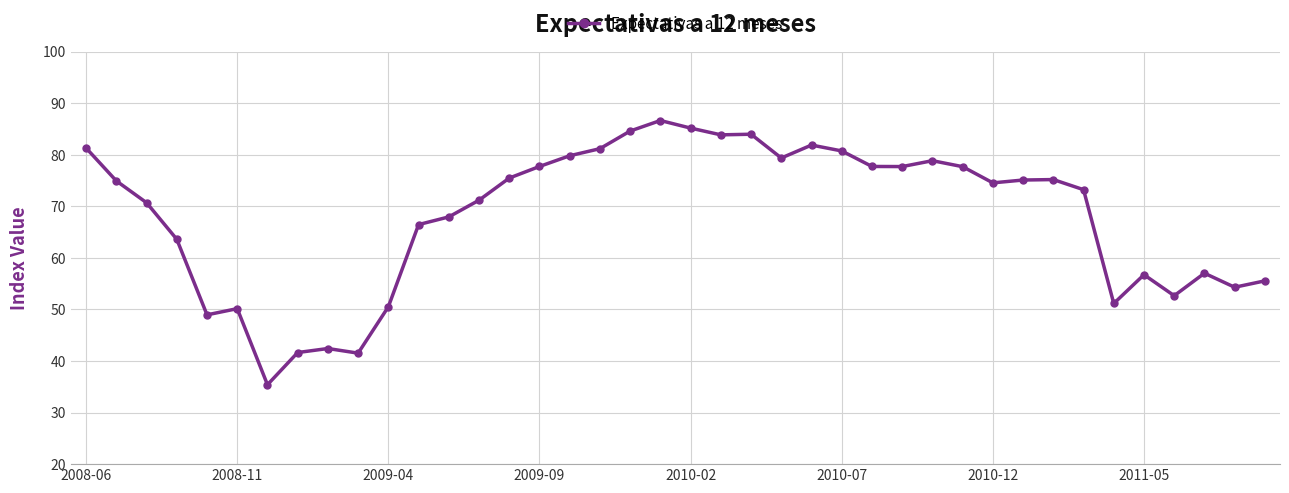

True or false: the data has more than 2 interior local peaks.

True